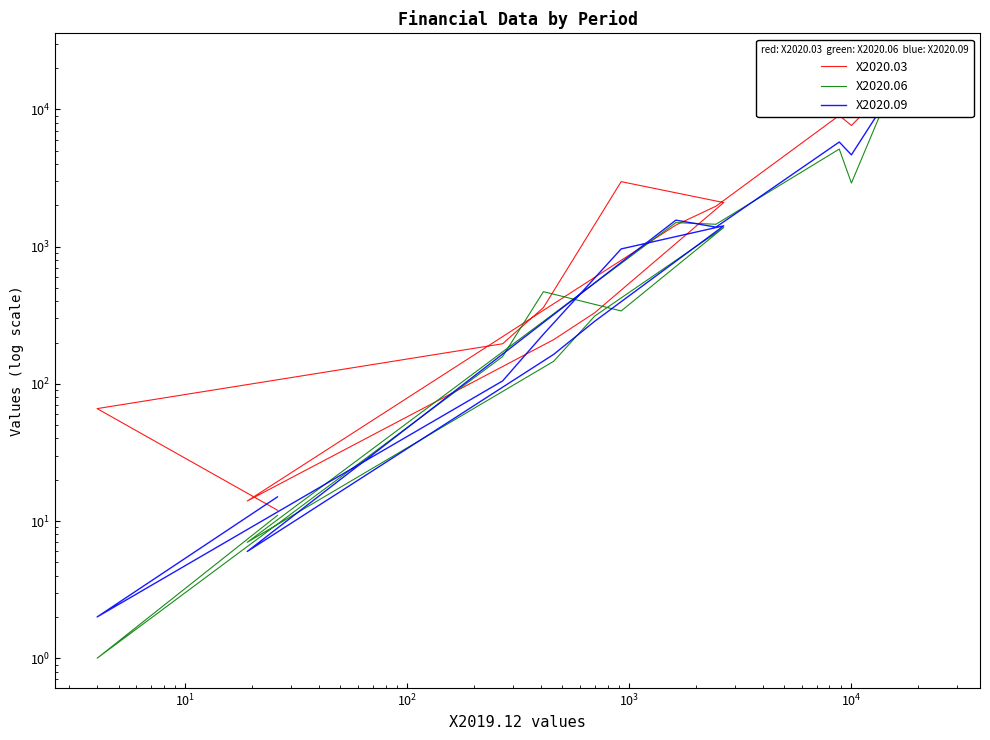

Which series has the largest range (max minus min)?

X2020.03